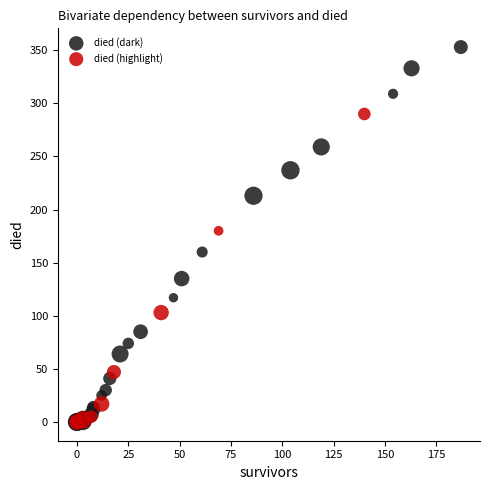

Which series reaches the maximum Y coordinate?

died (dark)